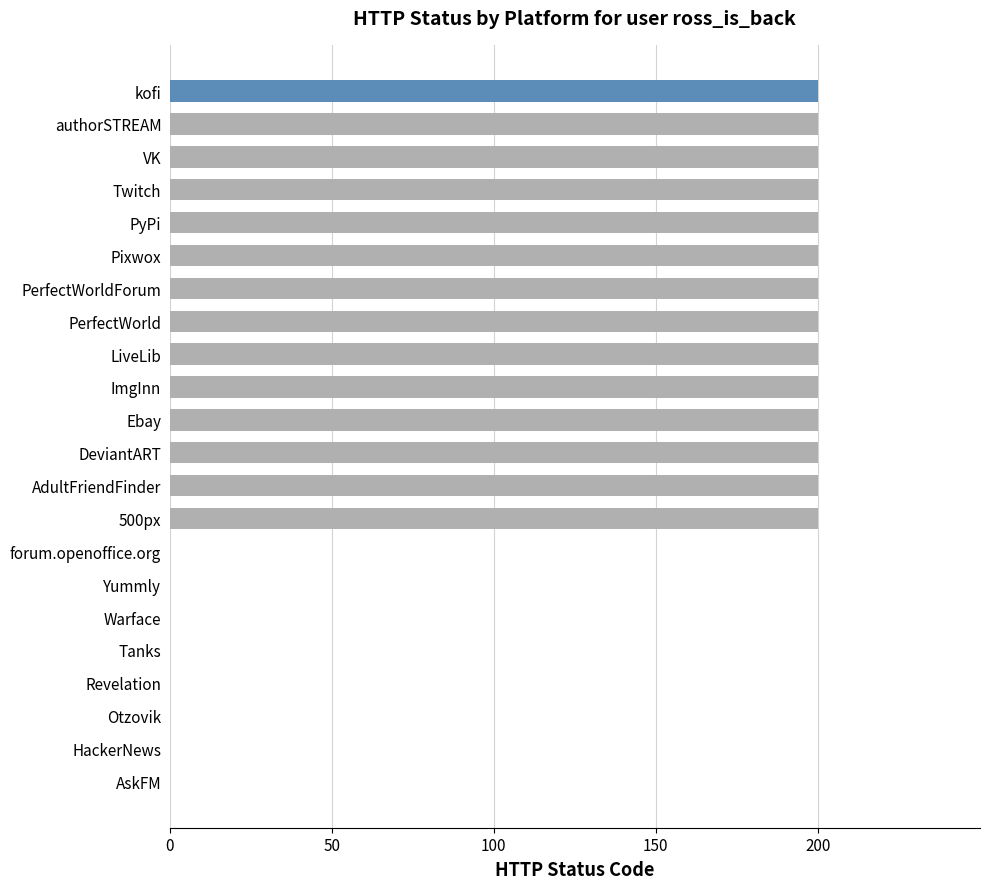

How many distinct data groups are displayed?

1